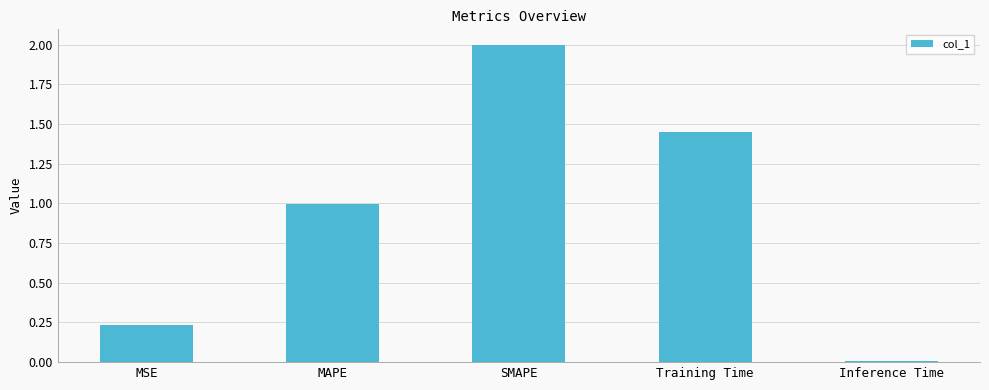

The chart shows a value of 0.3 at Training Time. True or false?

False